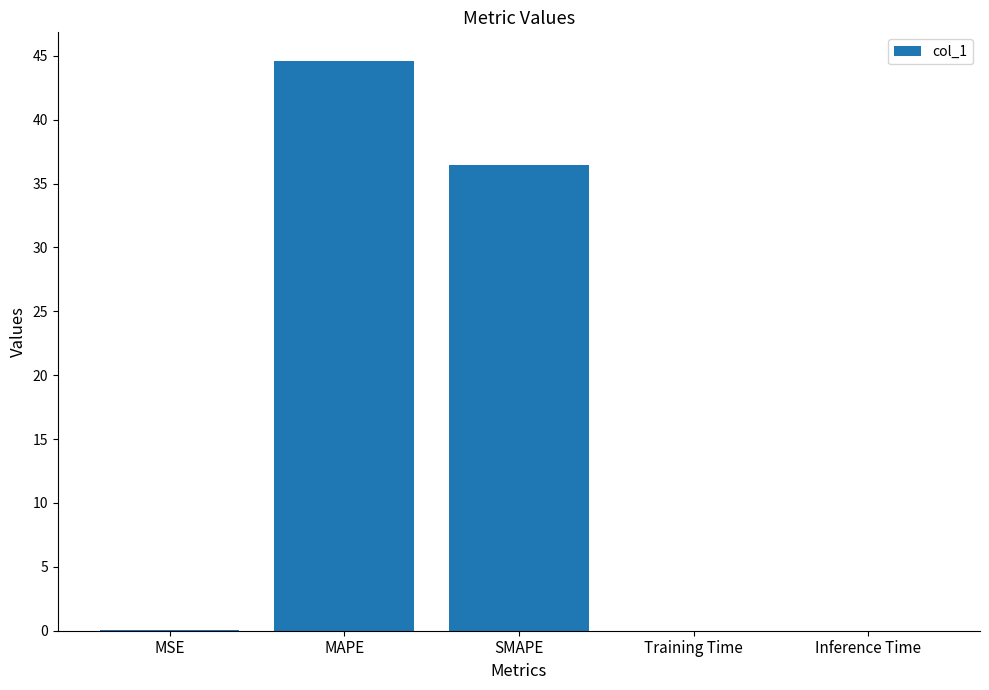

What is the average value?

16.2